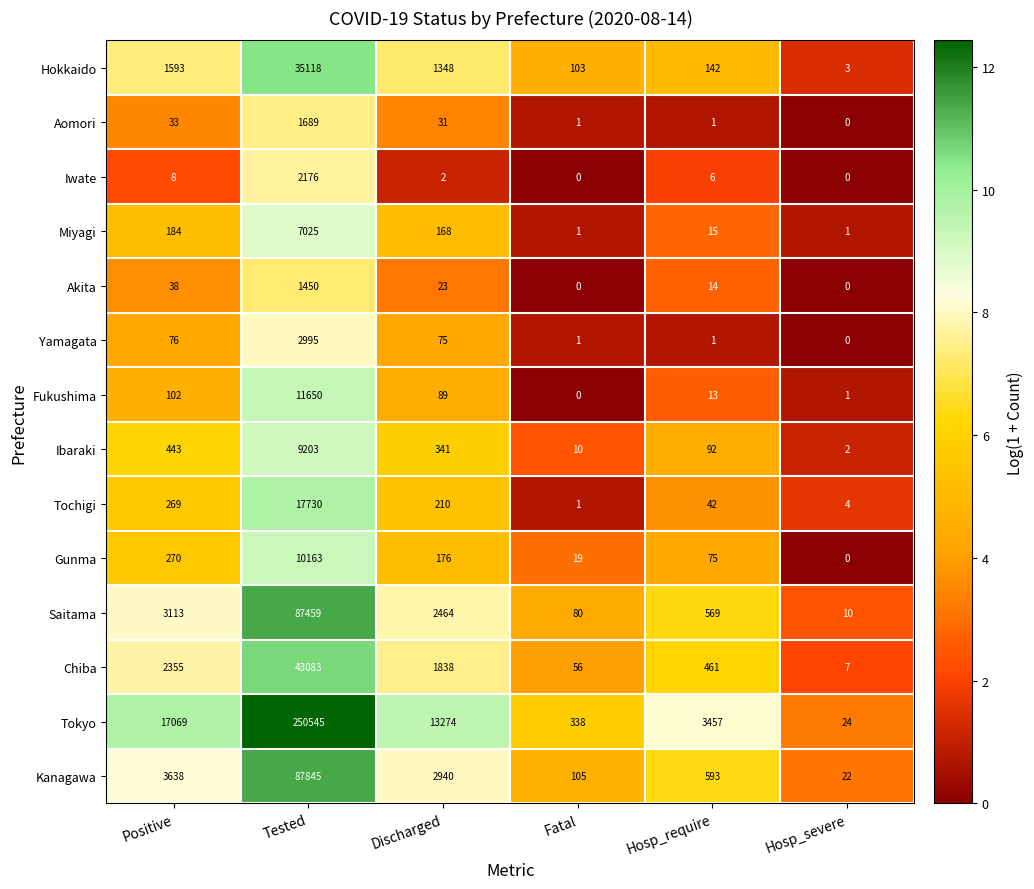

How many data points does each series have?

6